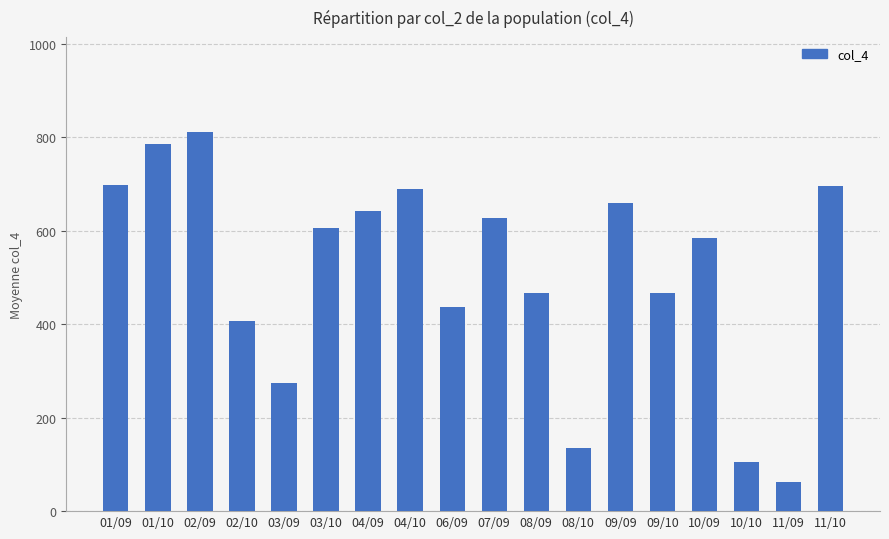

What is the value of the 7th bar from the left?

643